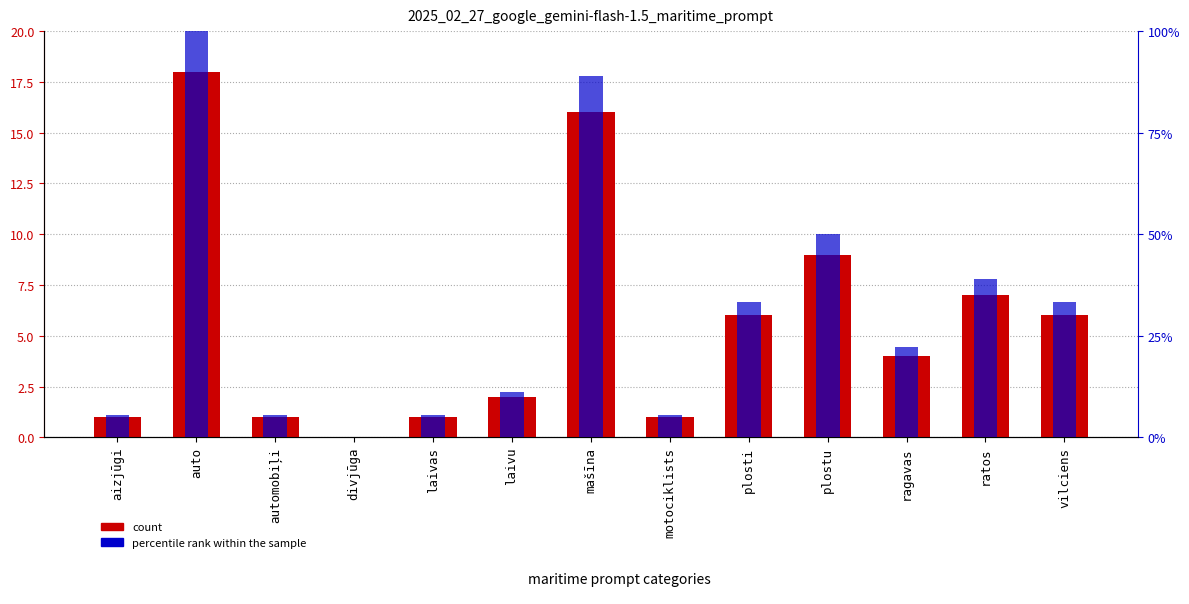

Reading left to right, transcribe all the data shown in this chart.

count: 1.0	18.0	1.0	0.0	1.0	2.0	16.0	1.0	6.0	9.0	4.0	7.0	6.0
percentile rank within the sample: 5.6	100.0	5.6	0.0	5.6	11.1	88.9	5.6	33.3	50.0	22.2	38.9	33.3